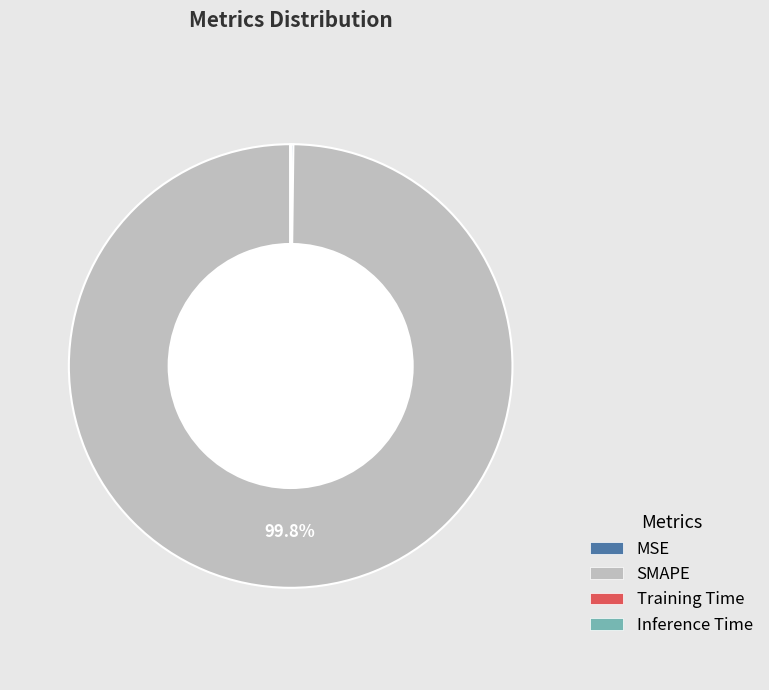

Which slice represents more than half of the pie?

SMAPE